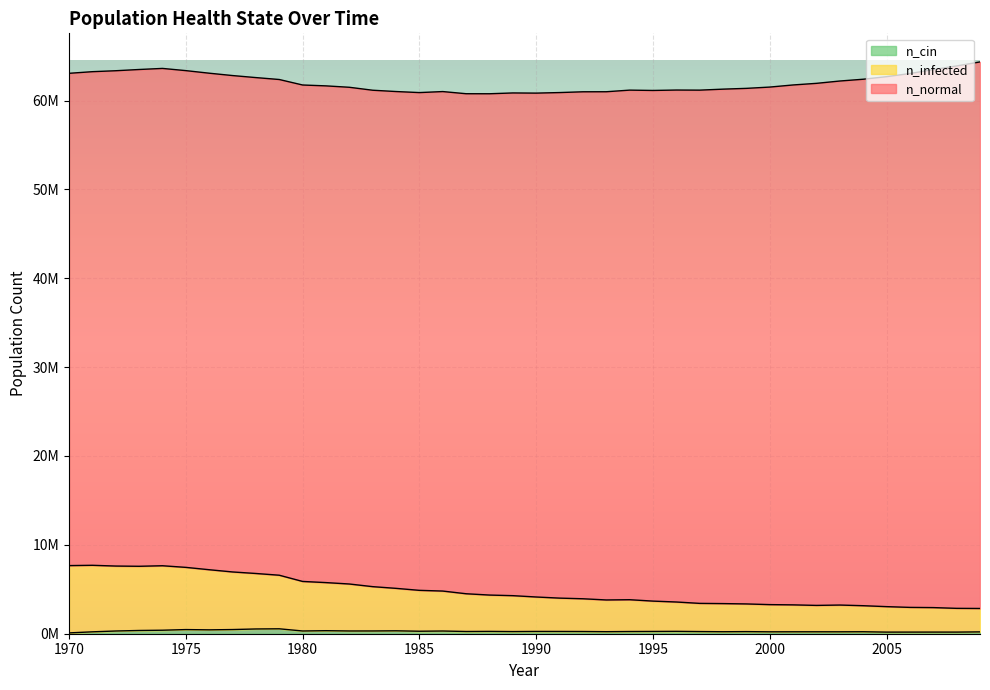

The n_infected series shows 3933938.9 at 1992. True or false?

True